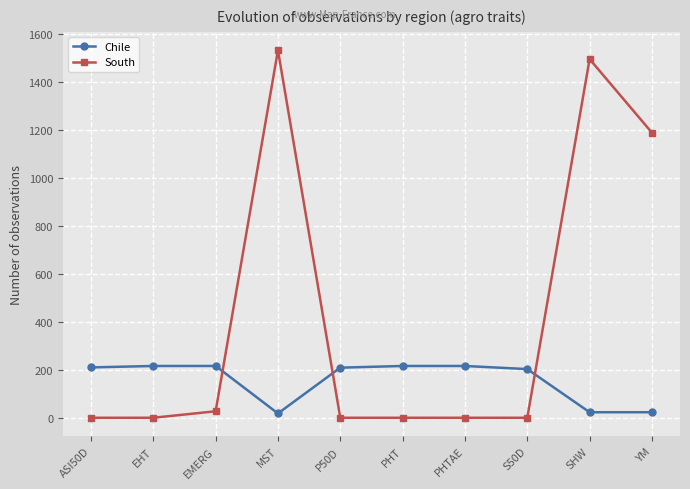

The value of Chile at YM is 23. True or false?

True